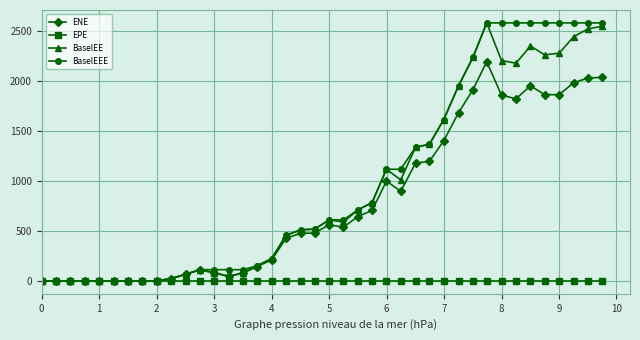

What is the maximum value shown in the chart?

2578.2